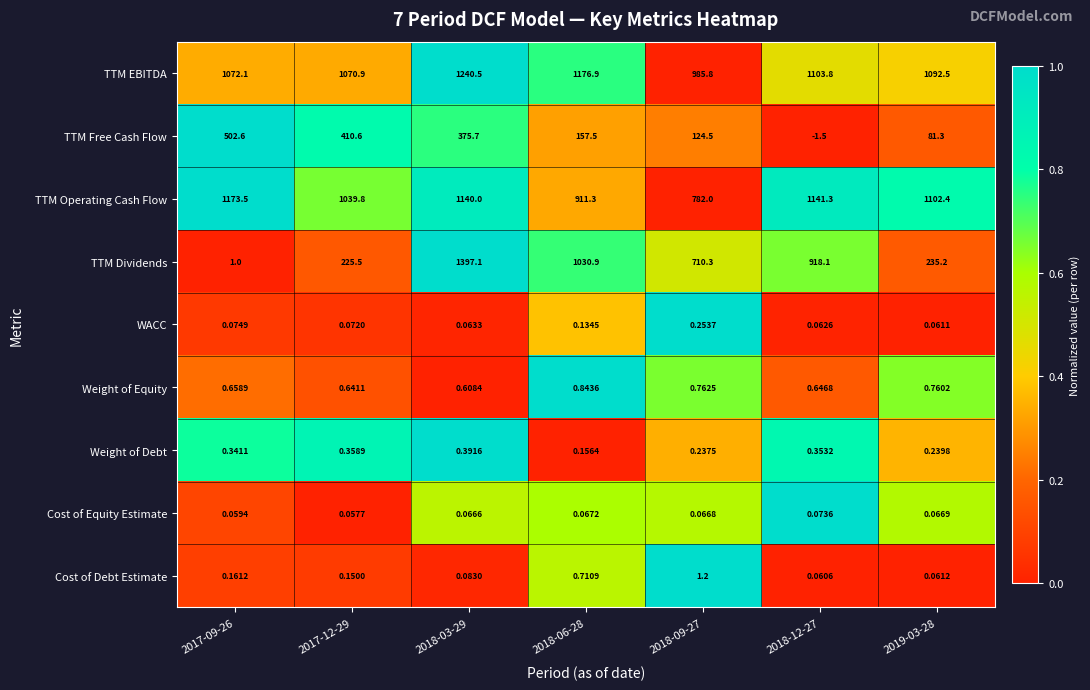

How many categories are shown in the chart?

7